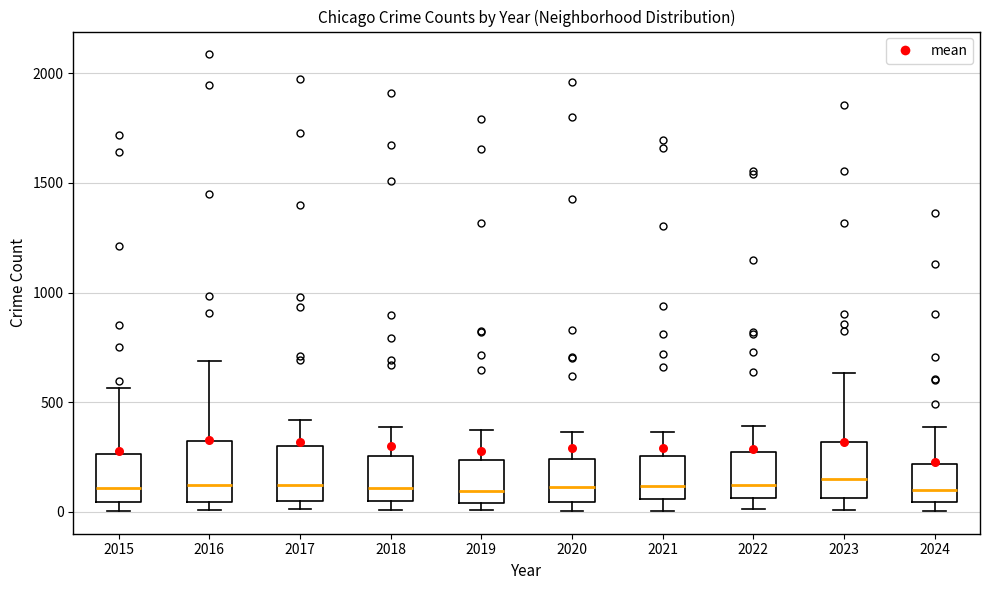

Reading left to right, transcribe this box plot: for each box, give where its median line is, the range the box spans, and where its two whiskers end, as read against the y-axis. The values are not printed on the chart, so give them approximately, as read against the axis.

2015: median 100, box 50 to 250, whiskers 0 to 550
2016: median 150, box 50 to 300, whiskers 0 to 700
2017: median 100, box 50 to 300, whiskers 0 to 400
2018: median 100, box 50 to 250, whiskers 0 to 400
2019: median 100, box 50 to 250, whiskers 0 to 400
2020: median 100, box 50 to 250, whiskers 0 to 350
2021: median 100, box 50 to 250, whiskers 0 to 350
2022: median 100, box 50 to 250, whiskers 0 to 400
2023: median 150, box 50 to 300, whiskers 0 to 650
2024: median 100, box 50 to 200, whiskers 0 to 400